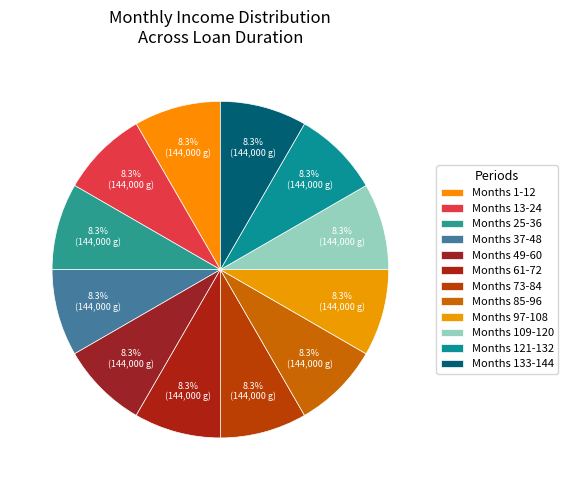

Count the number of slices in the pie.

12